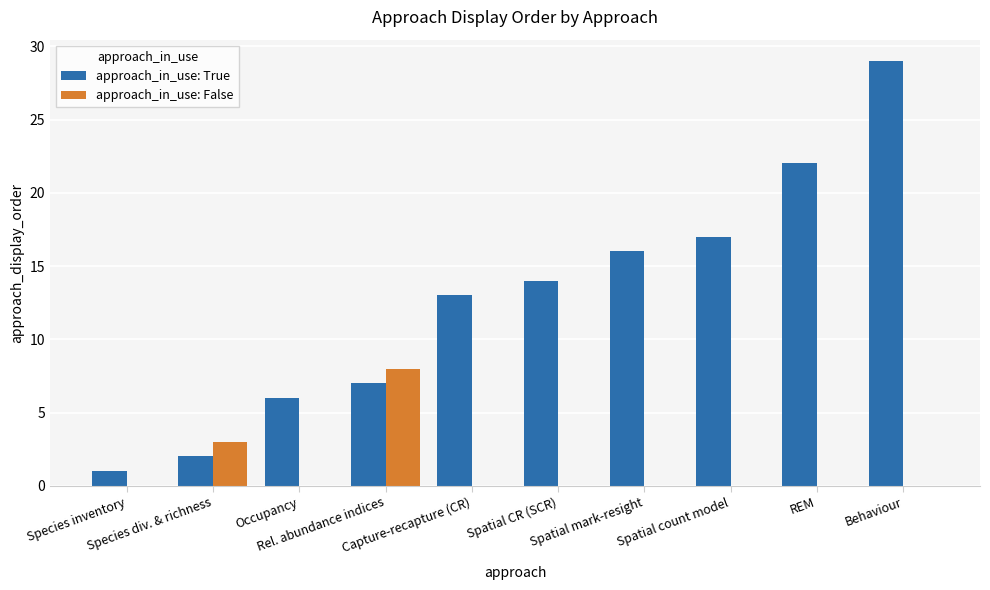

Count the approach_in_use: False values in the range 0 to 1.

8